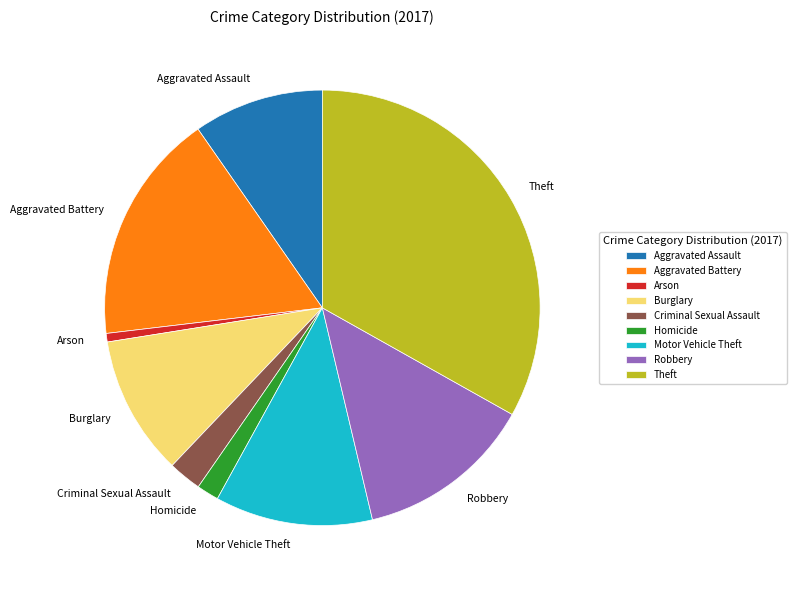

Combined, do Robbery and Criminal Sexual Assault account for over 50%?

No